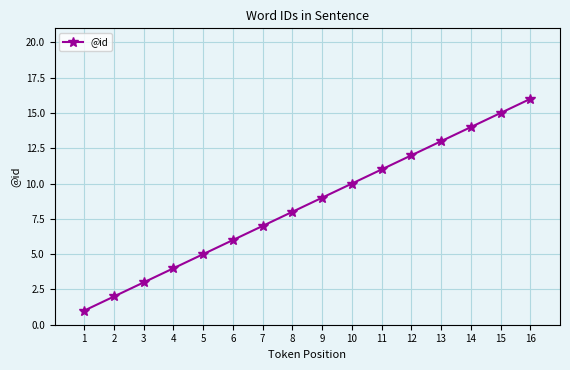

Rank the categories by value from lowest to highest.

1, 2, 3, 4, 5, 6, 7, 8, 9, 10, 11, 12, 13, 14, 15, 16